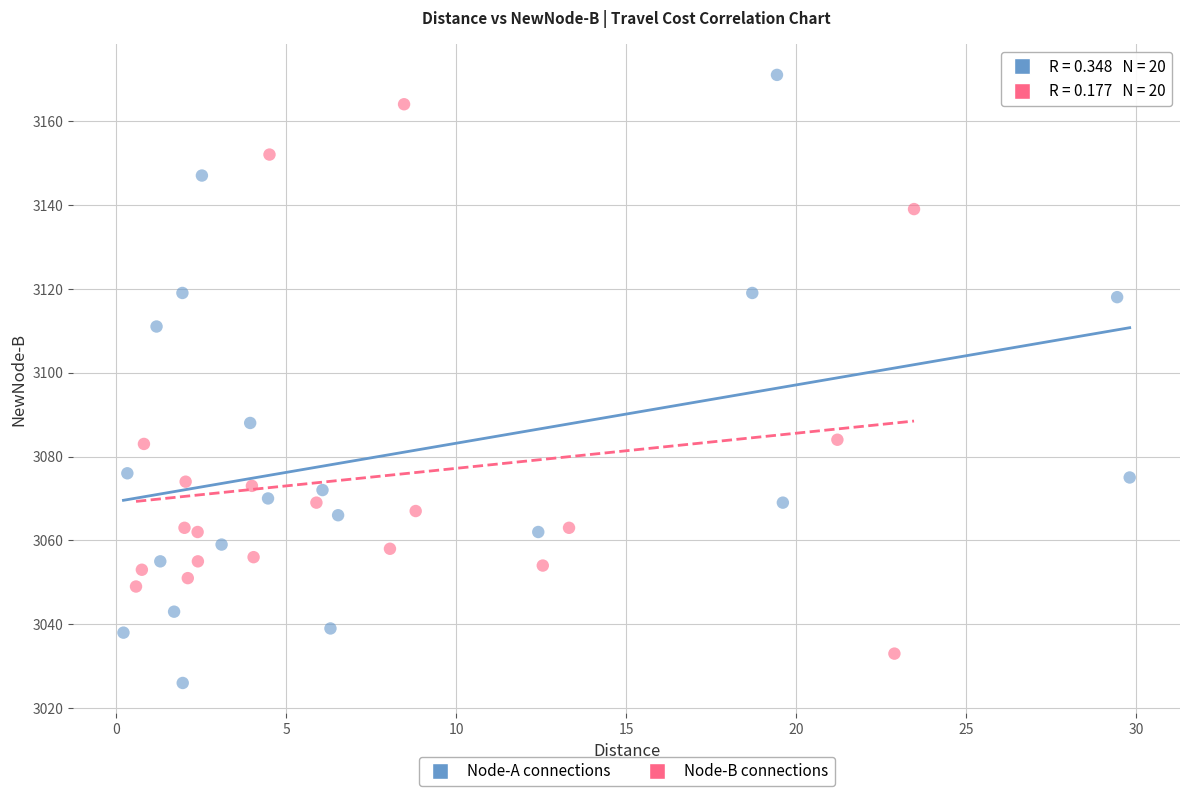

Which series has the widest spread of Y values?

Node-A connections